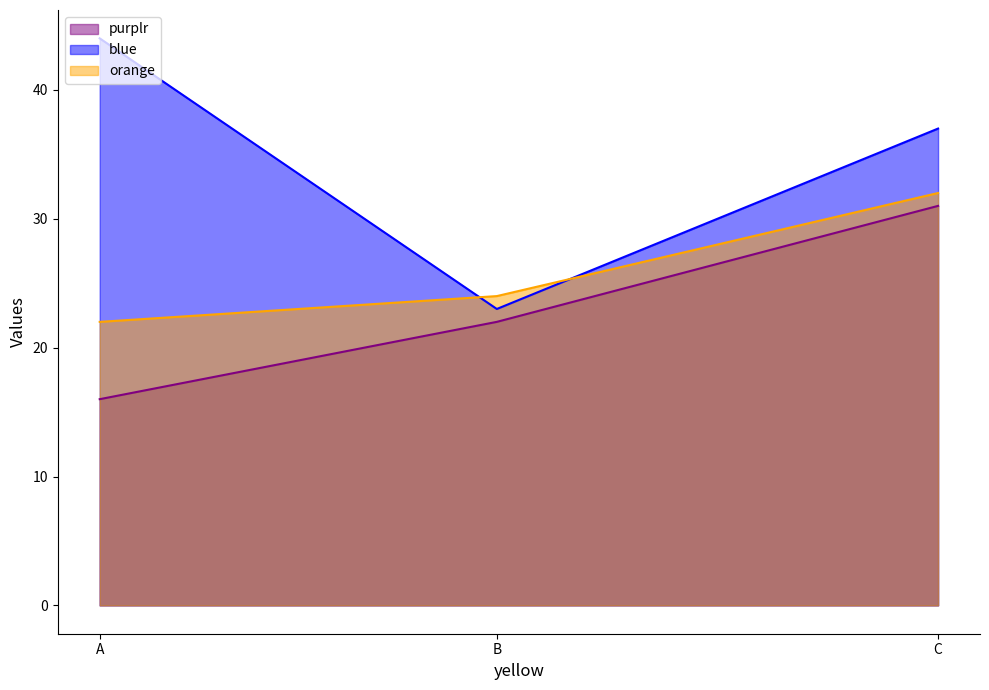

Where is orange nearest to the value 27?

B